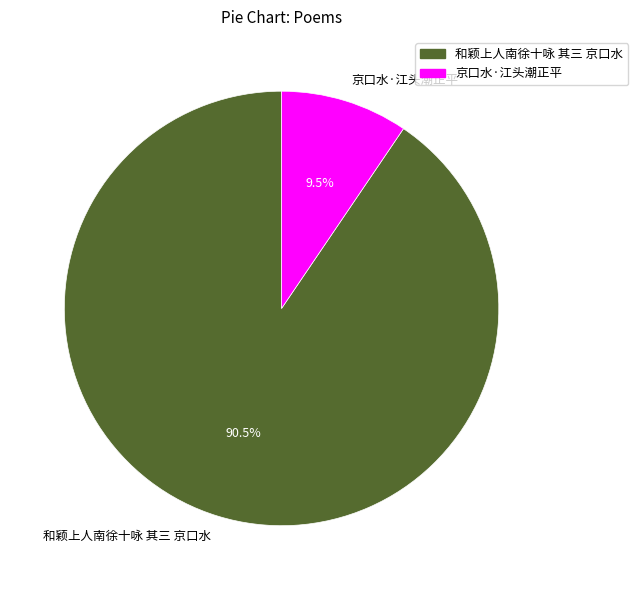

Count the number of slices in the pie.

2